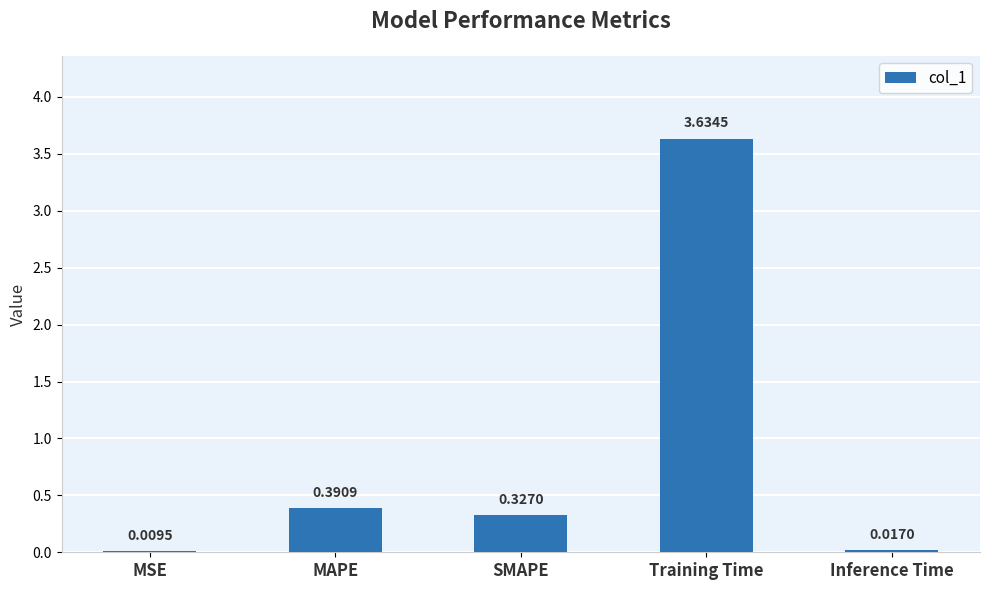

Where is the data nearest to the value 1?

MAPE